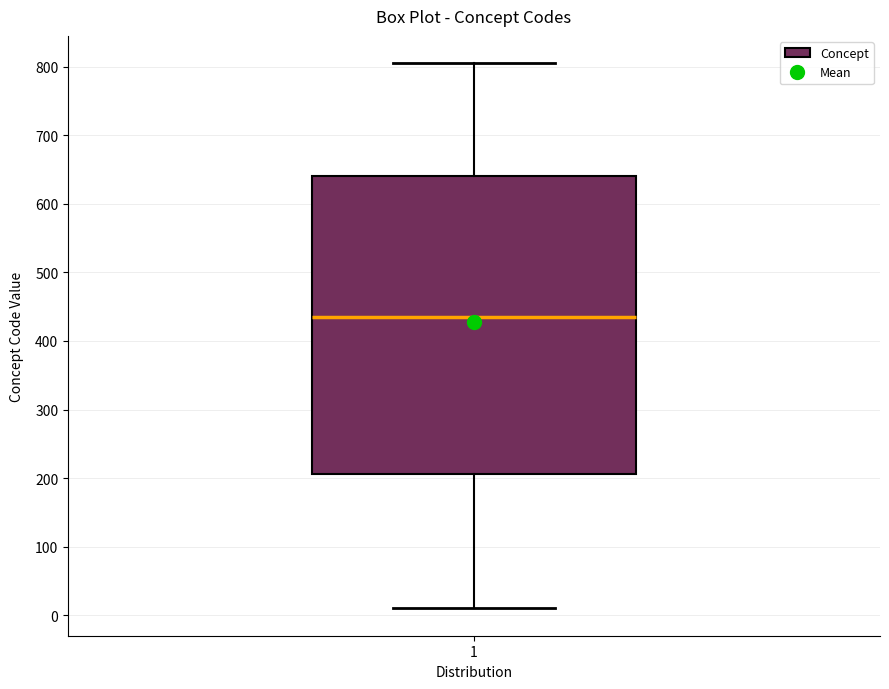

Where does the upper whisker of the box at x = 1 end on the y-axis? The values are not printed on the chart, so give them approximately, as read against the axis.

810